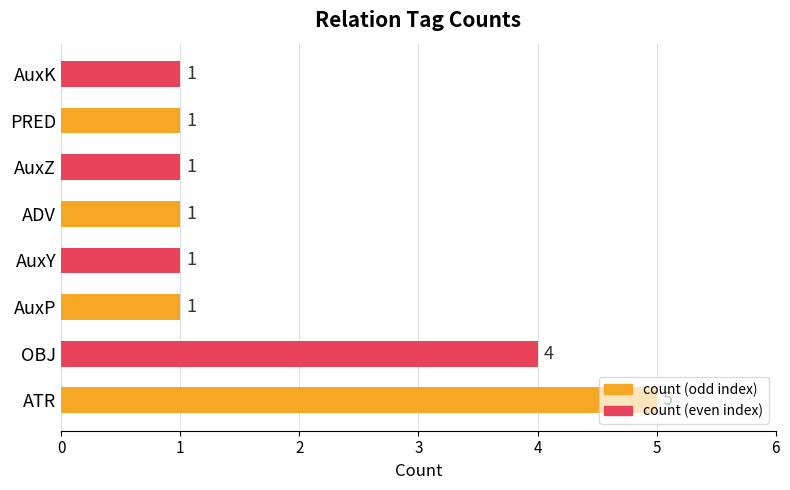

Which category has the highest value across all series?

ATR